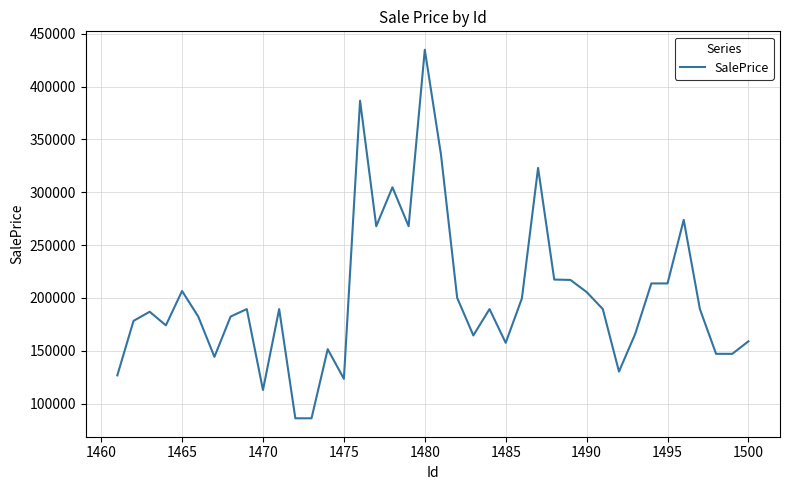

Count the number of values greater than 189401.

21